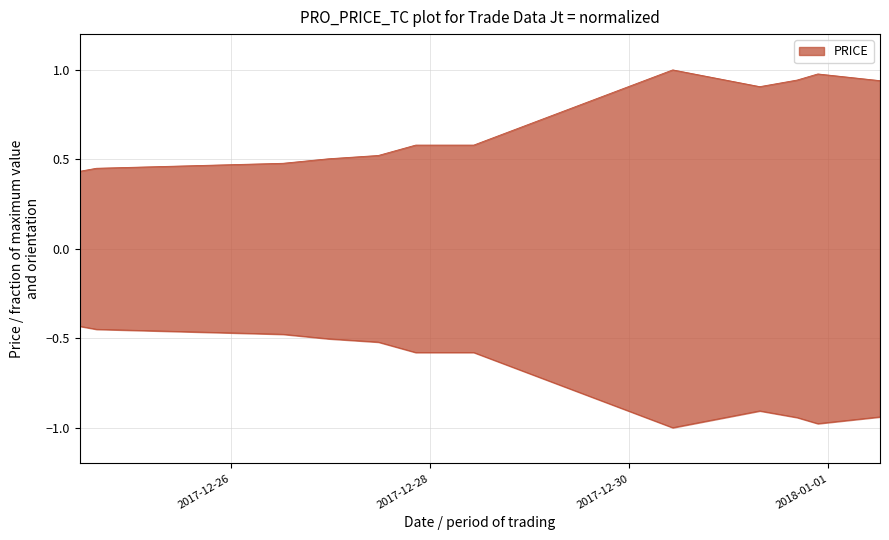

The chart shows a value of 1.0 at 2017-12-30 10:26:00. True or false?

True